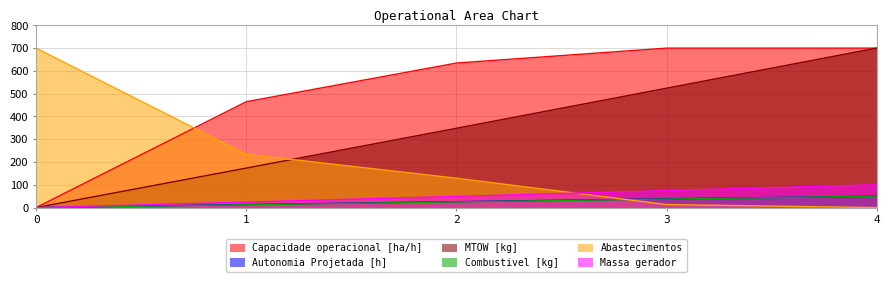

Reading left to right, what are all the values shown in this chart?

Capacidade operacional [ha/h]: 0.0	464.6	634.4	699.9	700.0
Autonomia Projetada [h]: 0.0	13.5	26.0	38.5	50.0
MTOW [kg]: 0.0	173.4	348.1	524.0	700.0
Combustivel [kg]: 0.0	12.5	25.0	37.5	50.0
Abastecimentos: 700.0	233.7	129.0	13.2	0.0
Massa gerador: 0.0	24.2	49.0	74.5	100.0